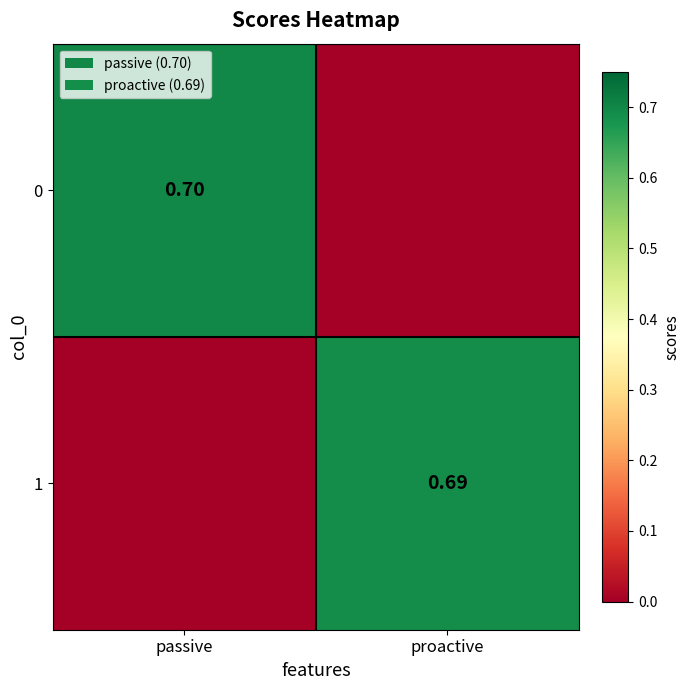

How many values in the 1 series exceed 0?

1